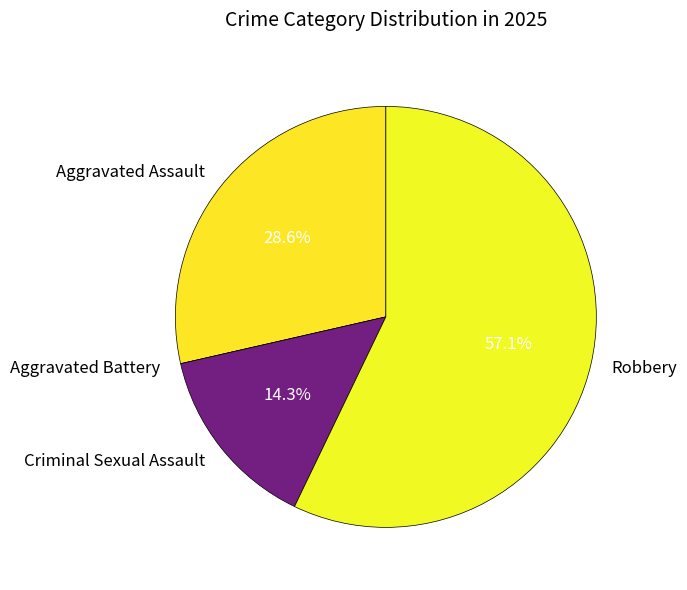

Which slice is the largest?

Robbery